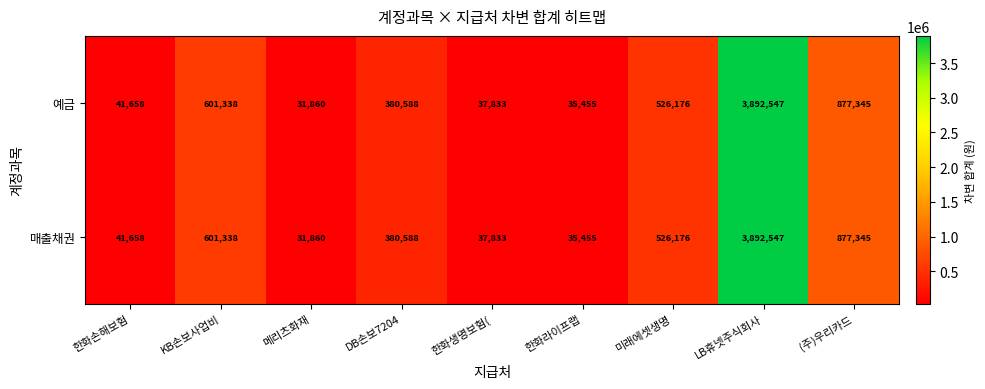

What is the difference between the 예금 values at 한화손해보험 and 미래에셋생명?

484518